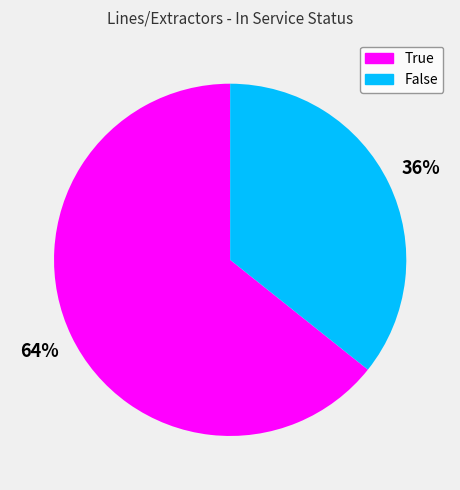

How many segments does this pie chart have?

2